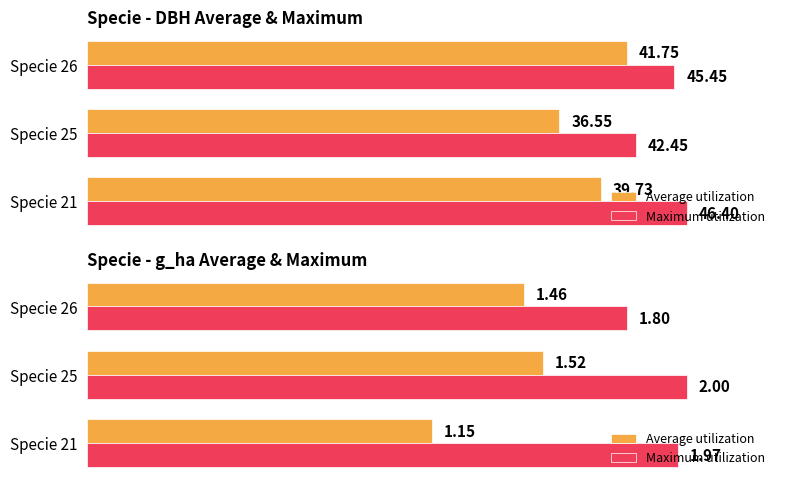

What is the minimum value shown in the chart?

1.1